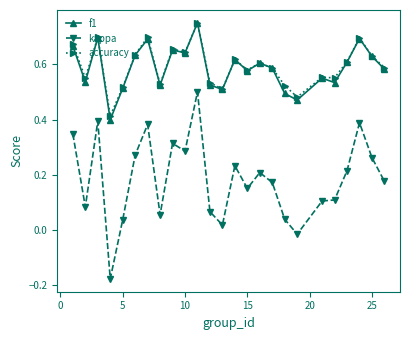

Which series has the largest range (max minus min)?

kappa